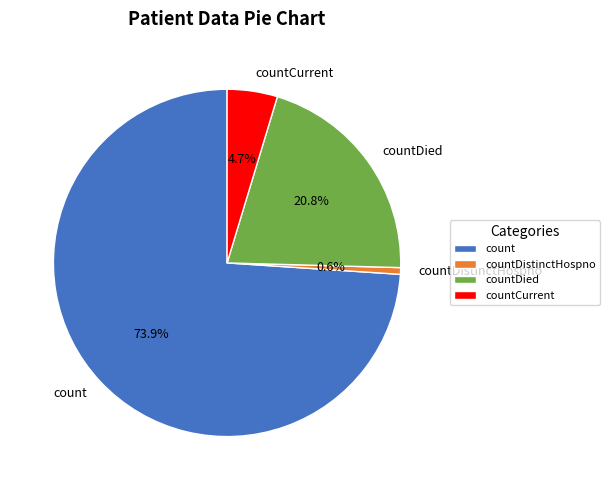

What is the smallest slice in the pie chart?

countDistinctHospno